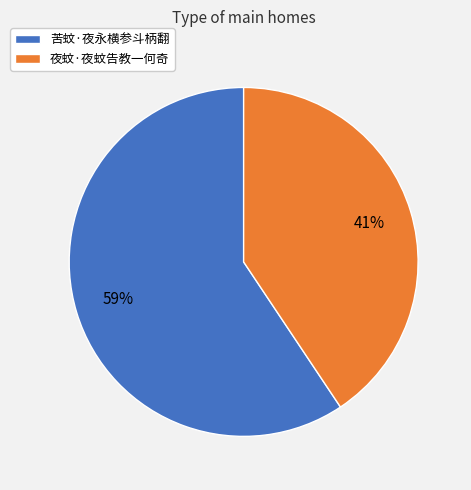

Which slice is the smallest?

夜蚊·夜蚊告教一何奇